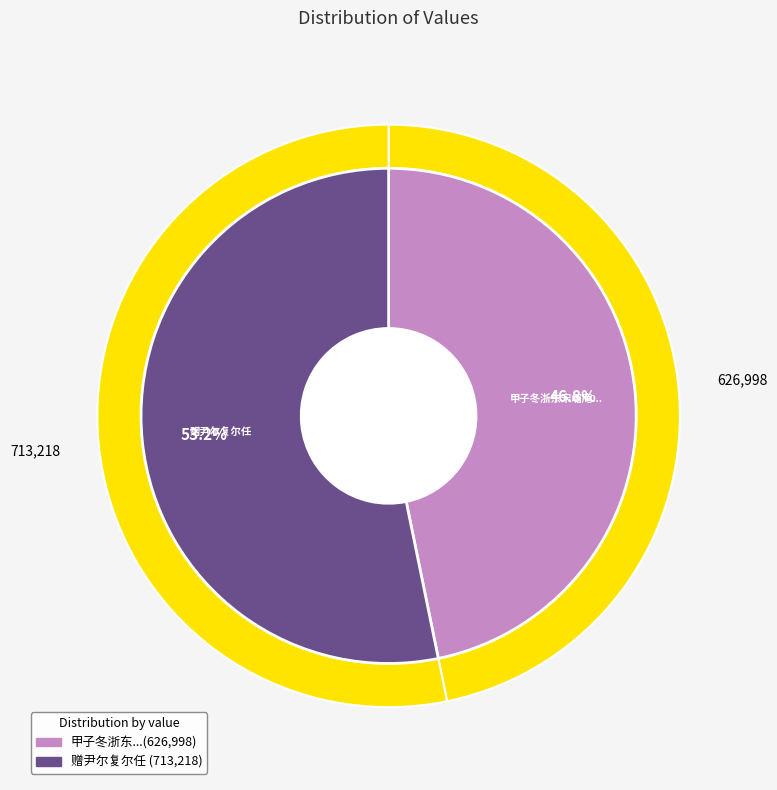

To the nearest percent, what portion does 赠尹尔复尔任 represent?

53%